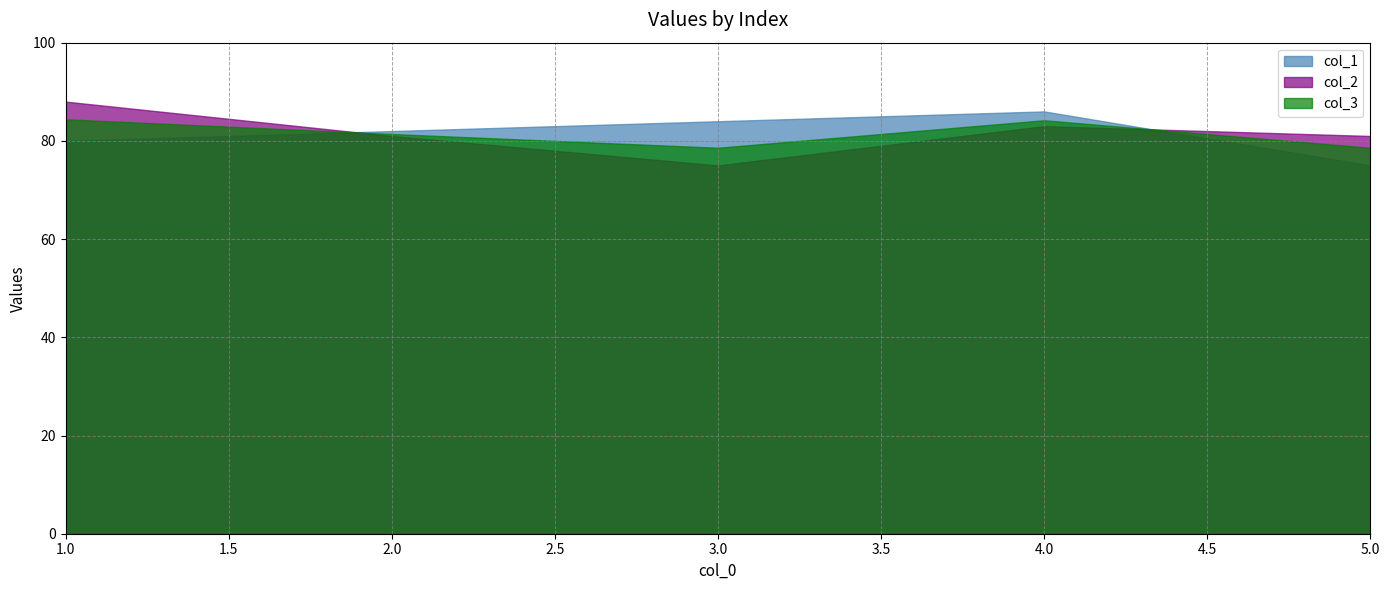

Reading left to right, list all the values displayed in this chart.

col_1: 1=80.0	2=82.0	3=84.0	4=86.0	5=75.0
col_2: 1=88.0	2=81.0	3=75.0	4=83.0	5=81.0
col_3: 1=84.4	2=81.4	3=78.6	4=84.2	5=78.6